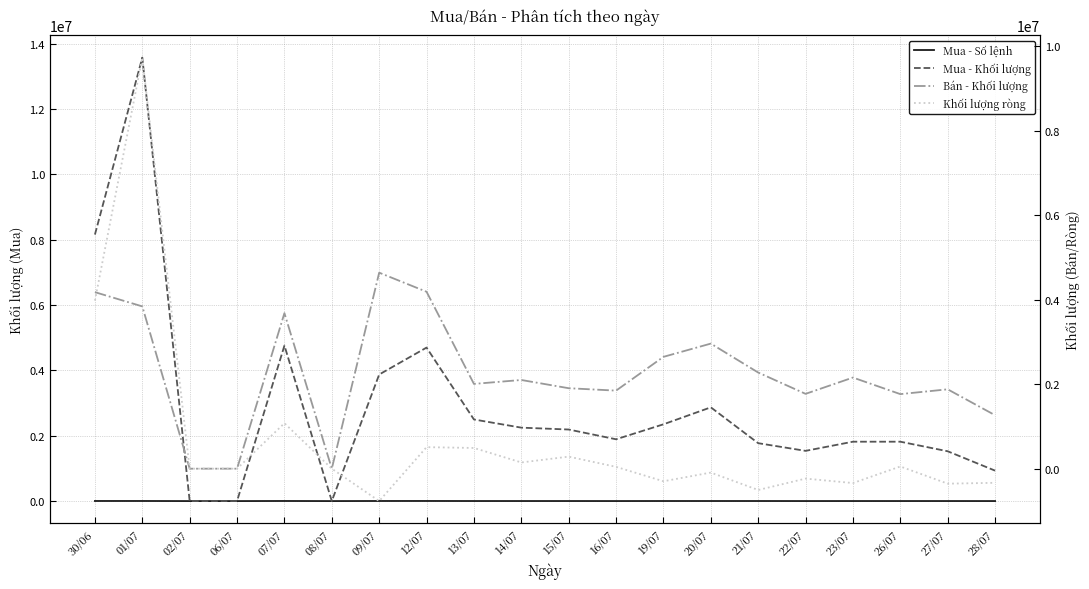

What is the label of the 16th point from the left?

22/07